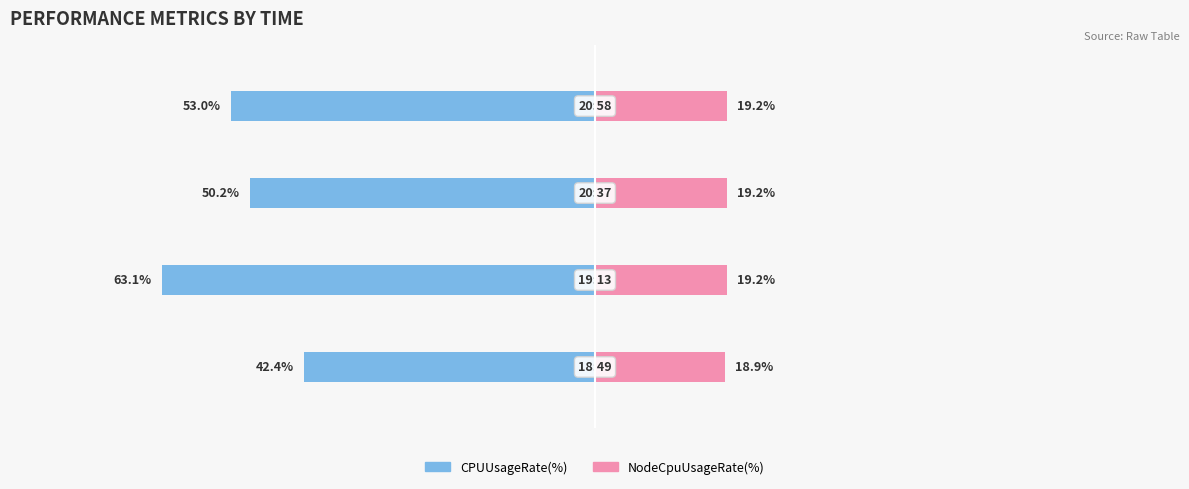

How many data points in CPUUsageRate(%) are above -50?

1